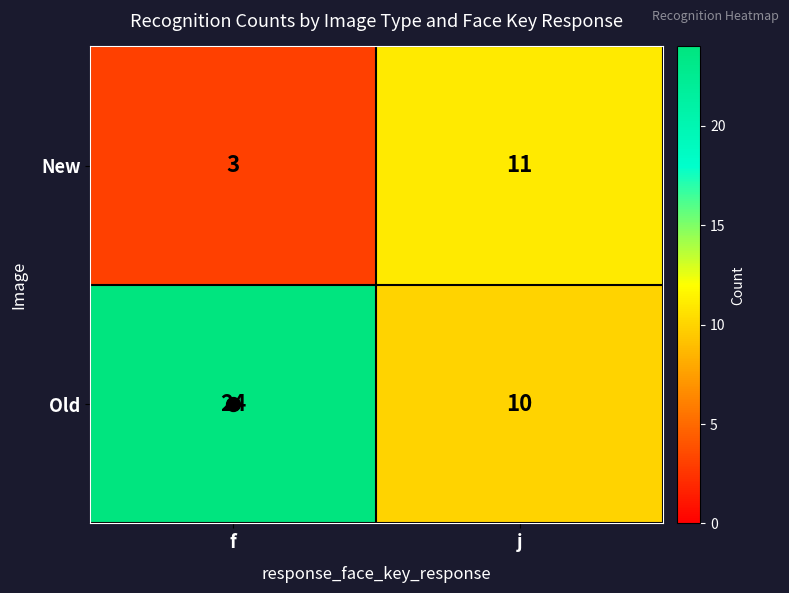

How many series are shown in this chart?

2